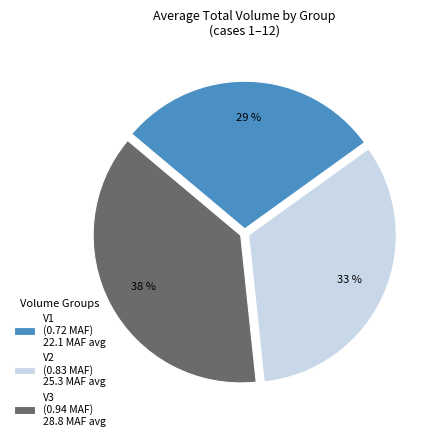

Which slice is the largest?

V3 (0.94 MAF) 28.8 MAF avg